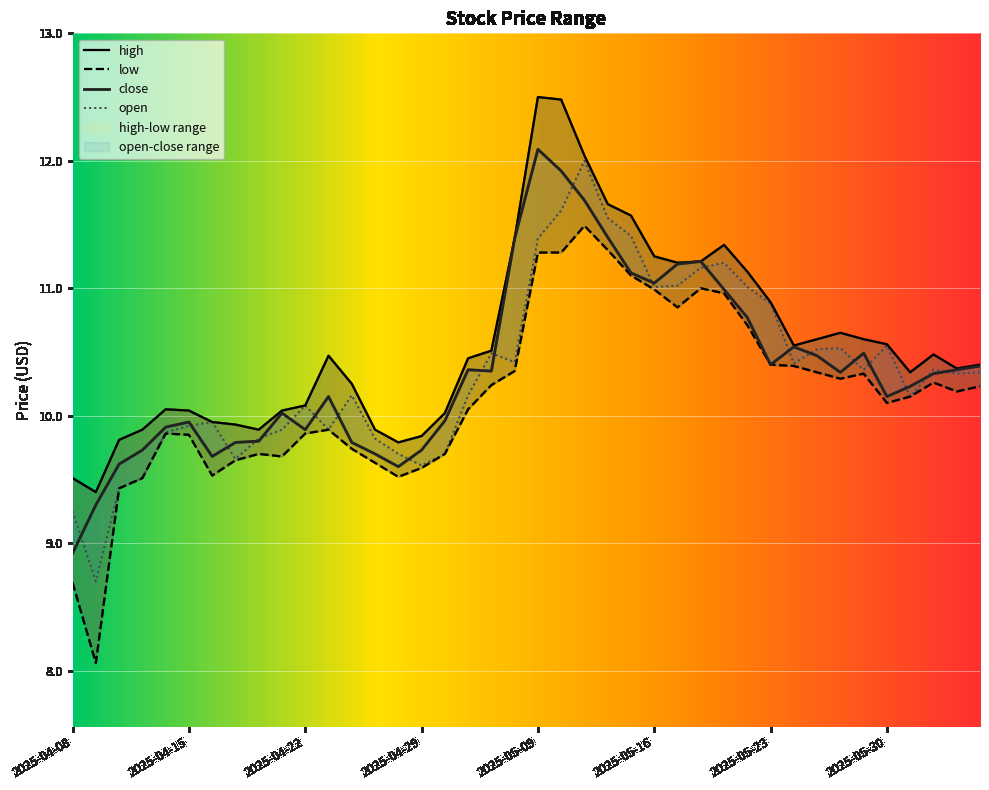

Where does the open series first go above 10?

2025-04-22